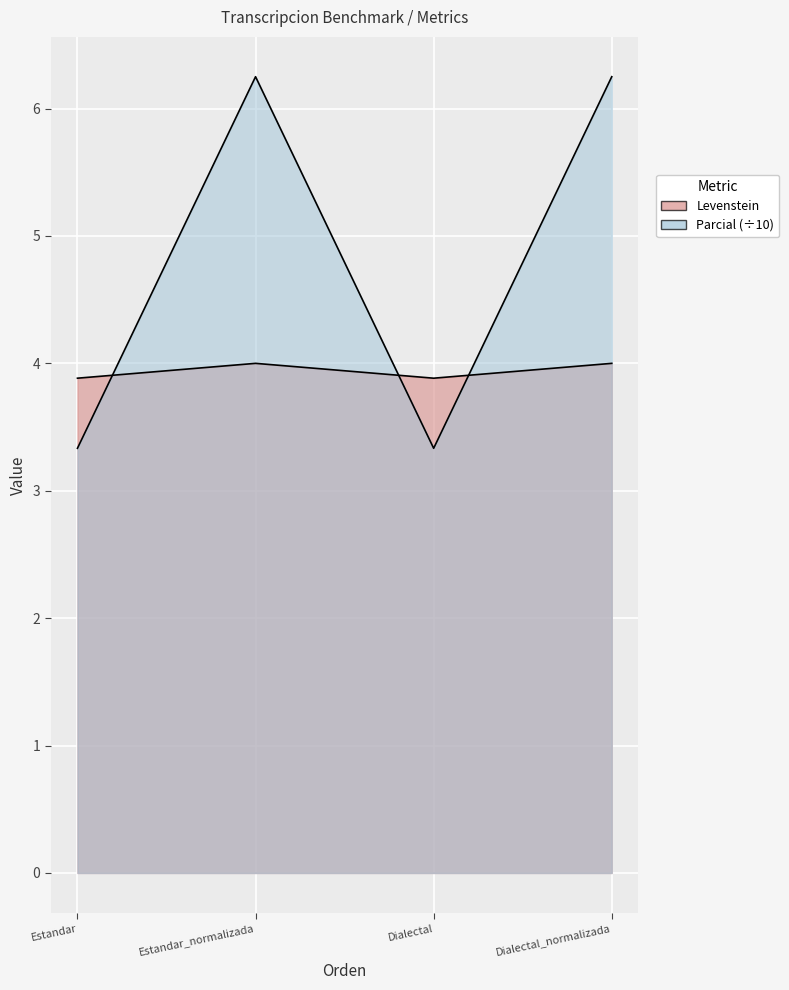

Which series has the largest total across all categories?

Levenstein